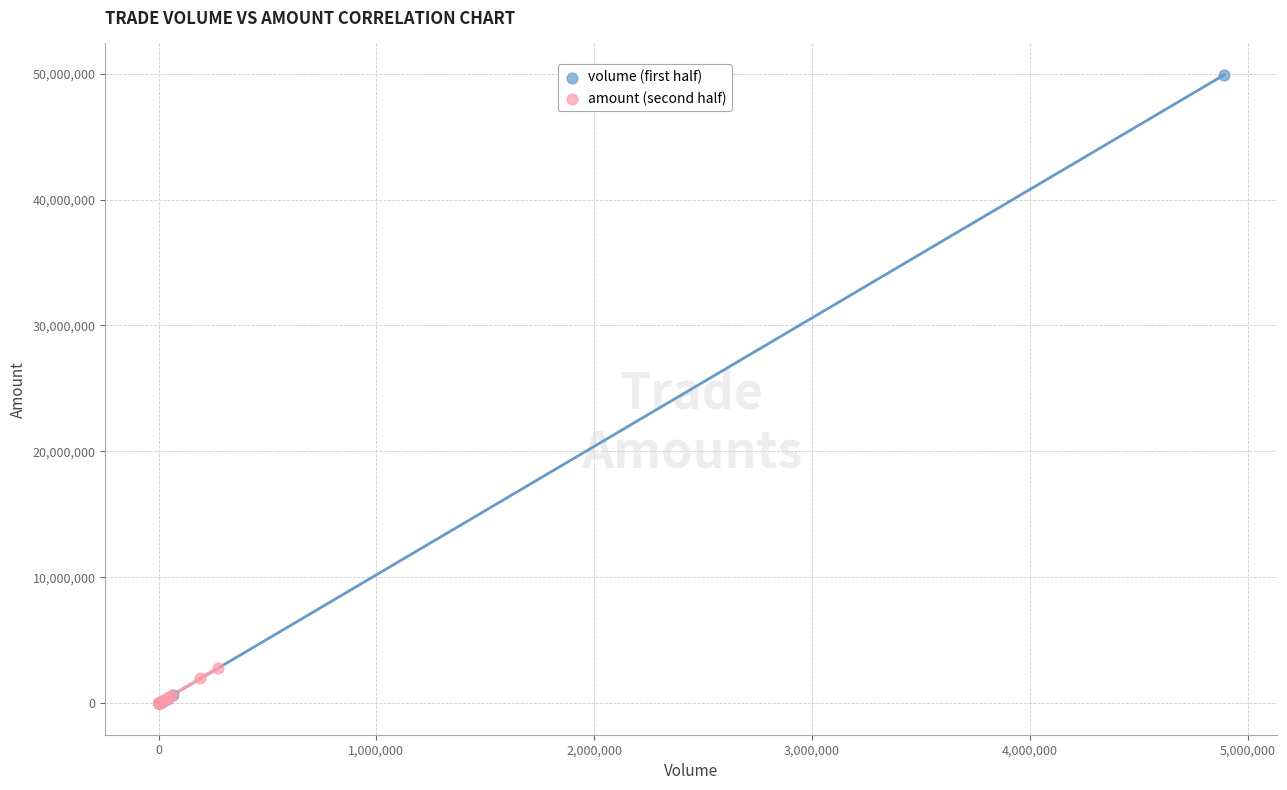

Which series has the widest spread of Y values?

volume (first half)